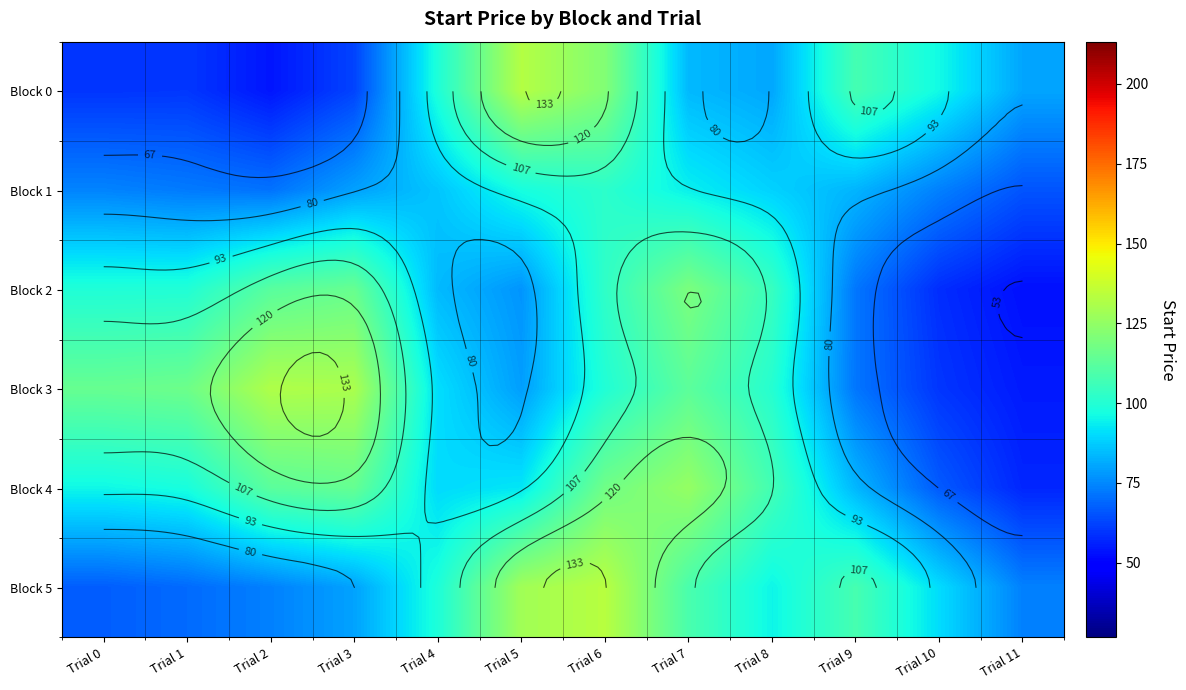

What is the difference between the highest and lowest values at Trial 10?

37.7